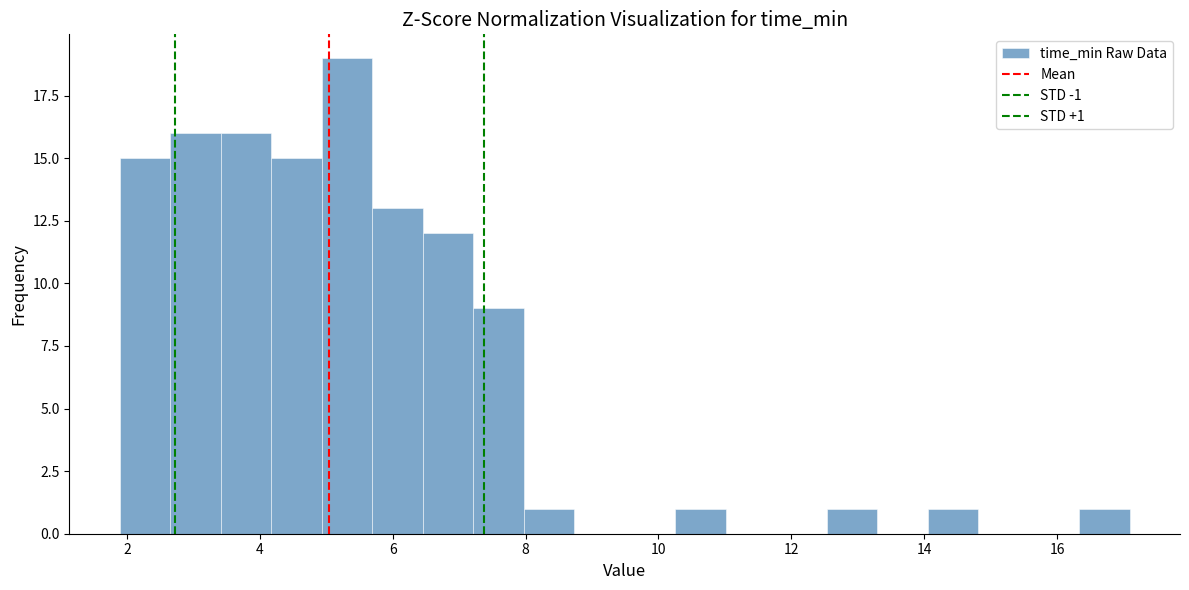

Around what value on the x-axis is the tallest bar? Give the approximate position of its centre, as read against the axis.

5.4